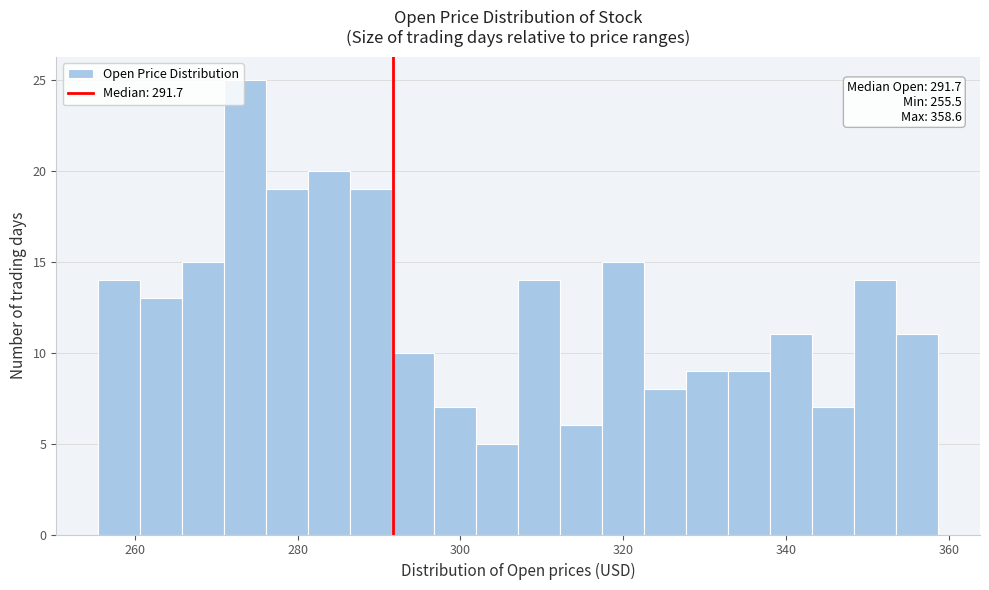

Around what value on the x-axis is the tallest bar? Give the approximate position of its centre, as read against the axis.

274